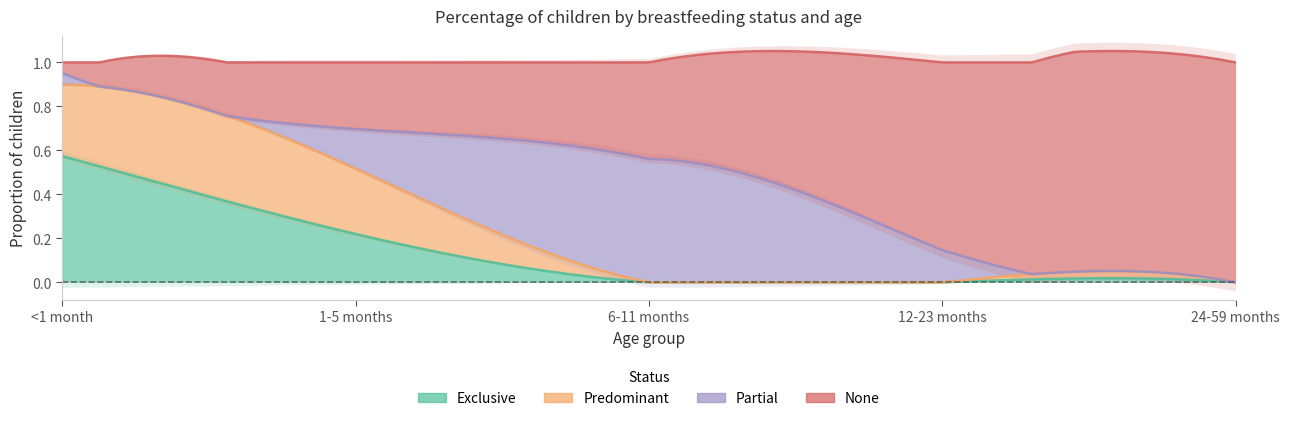

True or false: Partial and Exclusive intersect in this chart.

True